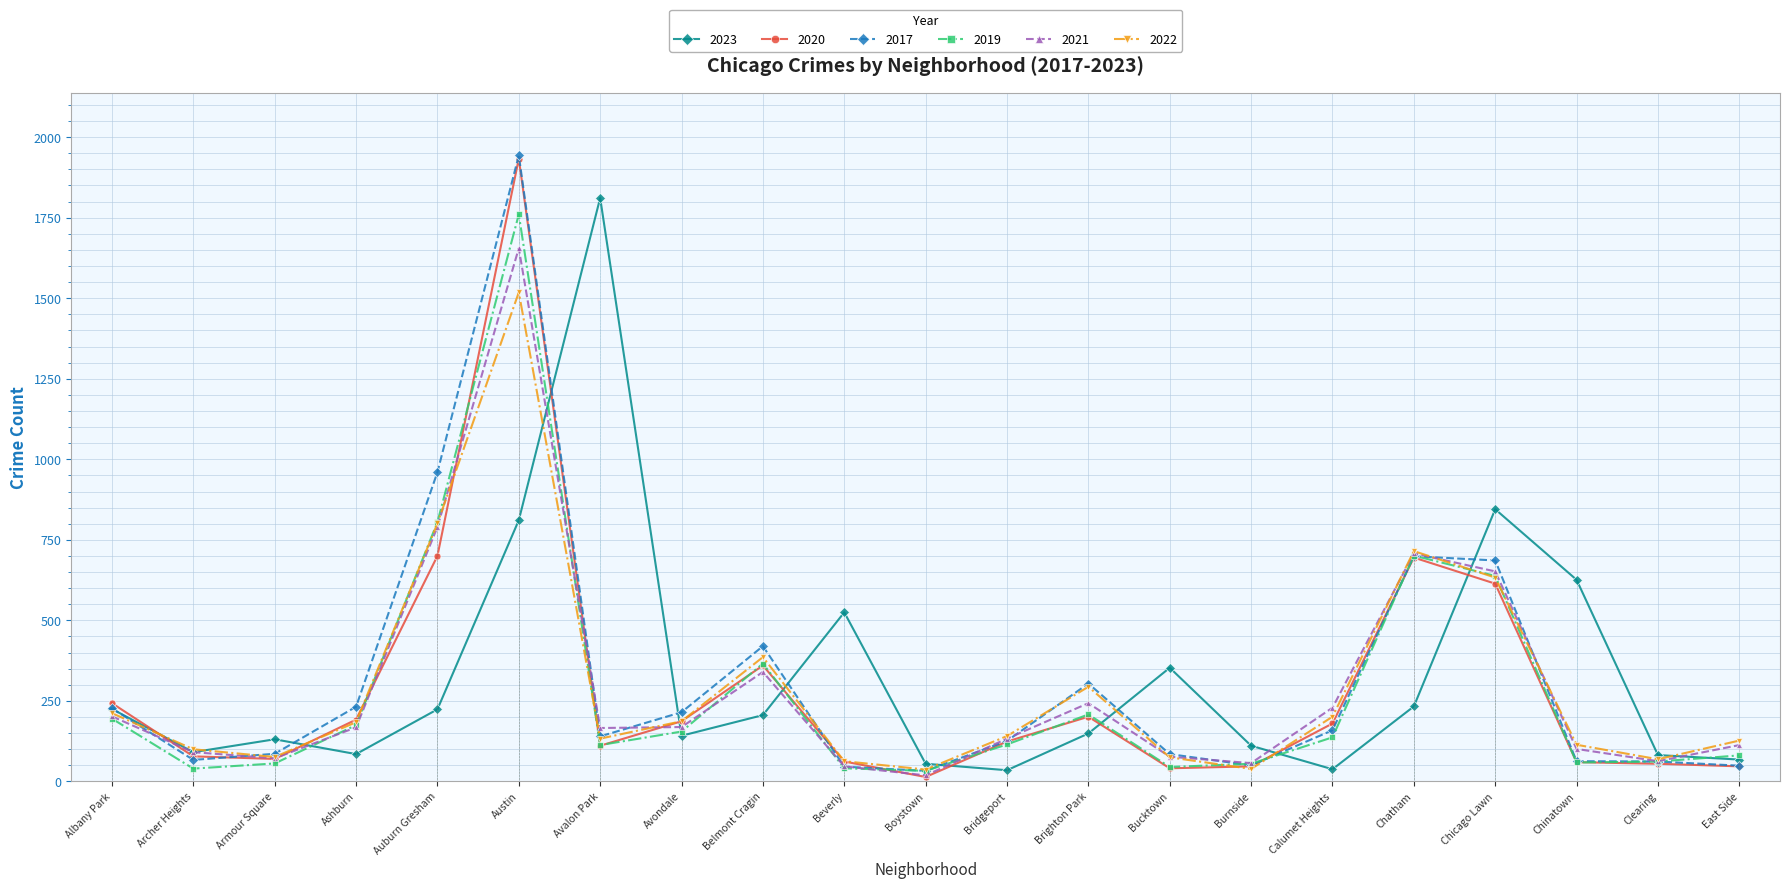

After their last crossing, which series has the higher values: 2022 or 2017?

2022